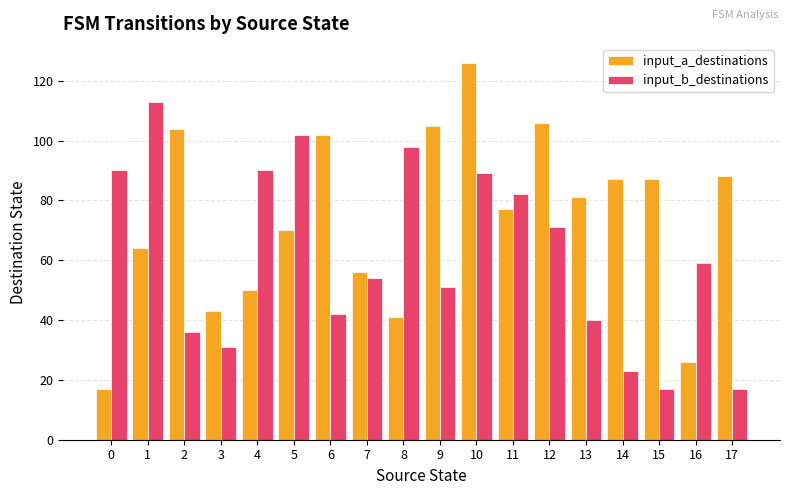

How many bars are there in each group?

2